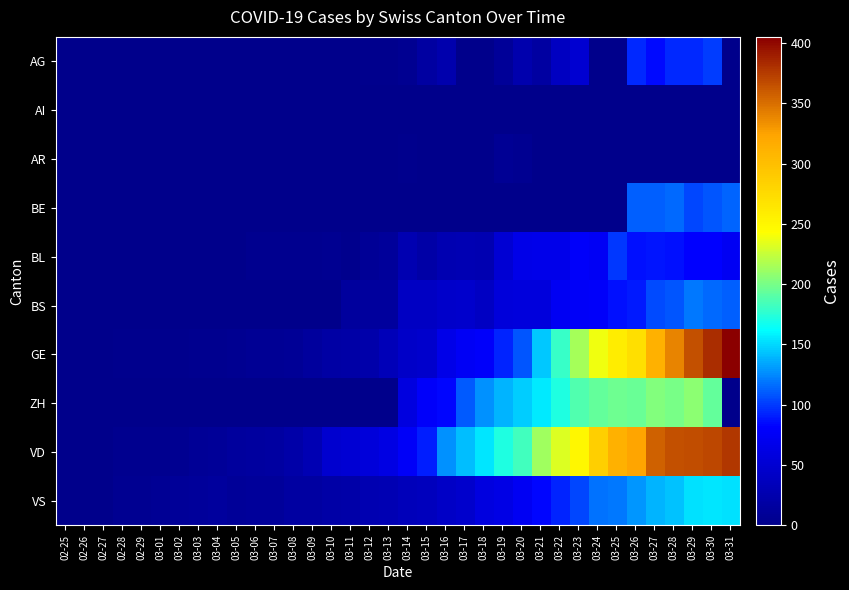

Reading left to right, list all the values displayed in this chart.

AG: 02-25=0	02-26=0	02-27=0	02-28=0	02-29=0	03-01=0	03-02=0	03-03=0	03-04=0	03-05=0	03-06=0	03-07=0	03-08=1	03-09=0	03-10=0	03-11=0	03-12=2	03-13=2	03-14=6	03-15=17	03-16=25	03-17=0	03-18=0	03-19=10	03-20=24	03-21=16	03-22=38	03-23=50	03-24=0	03-25=0	03-26=94	03-27=85	03-28=94	03-29=94	03-30=100	03-31=0
AI: 02-25=0	02-26=0	02-27=0	02-28=0	02-29=0	03-01=0	03-02=0	03-03=0	03-04=0	03-05=0	03-06=0	03-07=0	03-08=0	03-09=0	03-10=0	03-11=0	03-12=0	03-13=0	03-14=0	03-15=1	03-16=0	03-17=0	03-18=0	03-19=0	03-20=0	03-21=0	03-22=0	03-23=0	03-24=0	03-25=0	03-26=0	03-27=0	03-28=0	03-29=0	03-30=0	03-31=0
AR: 02-25=0	02-26=0	02-27=0	02-28=0	02-29=0	03-01=0	03-02=0	03-03=0	03-04=0	03-05=0	03-06=0	03-07=0	03-08=0	03-09=0	03-10=0	03-11=0	03-12=0	03-13=0	03-14=3	03-15=0	03-16=0	03-17=0	03-18=0	03-19=7	03-20=6	03-21=0	03-22=0	03-23=0	03-24=0	03-25=0	03-26=0	03-27=0	03-28=0	03-29=0	03-30=0	03-31=0
BE: 02-25=0	02-26=0	02-27=0	02-28=0	02-29=0	03-01=0	03-02=0	03-03=0	03-04=0	03-05=0	03-06=0	03-07=0	03-08=0	03-09=0	03-10=0	03-11=0	03-12=0	03-13=0	03-14=0	03-15=0	03-16=0	03-17=0	03-18=0	03-19=0	03-20=0	03-21=0	03-22=0	03-23=0	03-24=0	03-25=0	03-26=112	03-27=111	03-28=115	03-29=104	03-30=109	03-31=113
BL: 02-25=0	02-26=0	02-27=0	02-28=0	02-29=1	03-01=1	03-02=1	03-03=1	03-04=1	03-05=1	03-06=4	03-07=4	03-08=4	03-09=4	03-10=5	03-11=3	03-12=9	03-13=12	03-14=27	03-15=19	03-16=27	03-17=30	03-18=27	03-19=51	03-20=66	03-21=68	03-22=68	03-23=79	03-24=75	03-25=99	03-26=86	03-27=88	03-28=86	03-29=81	03-30=82	03-31=73
BS: 02-25=0	02-26=0	02-27=0	02-28=0	02-29=0	03-01=0	03-02=0	03-03=0	03-04=0	03-05=1	03-06=1	03-07=1	03-08=1	03-09=1	03-10=1	03-11=13	03-12=13	03-13=13	03-14=40	03-15=40	03-16=45	03-17=46	03-18=40	03-19=56	03-20=58	03-21=58	03-22=74	03-23=76	03-24=79	03-25=87	03-26=90	03-27=105	03-28=108	03-29=119	03-30=115	03-31=112
GE: 02-25=0	02-26=1	02-27=1	02-28=2	02-29=3	03-01=3	03-02=3	03-03=4	03-04=4	03-05=5	03-06=7	03-07=7	03-08=9	03-09=13	03-10=18	03-11=20	03-12=23	03-13=33	03-14=43	03-15=46	03-16=66	03-17=75	03-18=78	03-19=92	03-20=109	03-21=145	03-22=179	03-23=214	03-24=238	03-25=258	03-26=272	03-27=313	03-28=339	03-29=365	03-30=382	03-31=405
ZH: 02-25=0	02-26=0	02-27=0	02-28=0	02-29=0	03-01=0	03-02=0	03-03=0	03-04=0	03-05=0	03-06=0	03-07=0	03-08=0	03-09=0	03-10=0	03-11=0	03-12=0	03-13=0	03-14=60	03-15=78	03-16=83	03-17=110	03-18=127	03-19=138	03-20=146	03-21=156	03-22=171	03-23=187	03-24=194	03-25=197	03-26=196	03-27=203	03-28=200	03-29=207	03-30=194	03-31=0
VD: 02-25=0	02-26=0	02-27=0	02-28=4	02-29=4	03-01=4	03-02=6	03-03=8	03-04=11	03-05=14	03-06=15	03-07=16	03-08=22	03-09=29	03-10=49	03-11=52	03-12=56	03-13=62	03-14=76	03-15=91	03-16=127	03-17=141	03-18=154	03-19=171	03-20=183	03-21=212	03-22=232	03-23=249	03-24=285	03-25=313	03-26=324	03-27=357	03-28=365	03-29=367	03-30=369	03-31=377
VS: 02-25=0	02-26=0	02-27=0	02-28=6	02-29=6	03-01=7	03-02=10	03-03=12	03-04=13	03-05=11	03-06=12	03-07=12	03-08=16	03-09=17	03-10=20	03-11=21	03-12=28	03-13=30	03-14=34	03-15=36	03-16=42	03-17=47	03-18=59	03-19=64	03-20=73	03-21=83	03-22=92	03-23=104	03-24=118	03-25=119	03-26=129	03-27=138	03-28=143	03-29=153	03-30=154	03-31=153